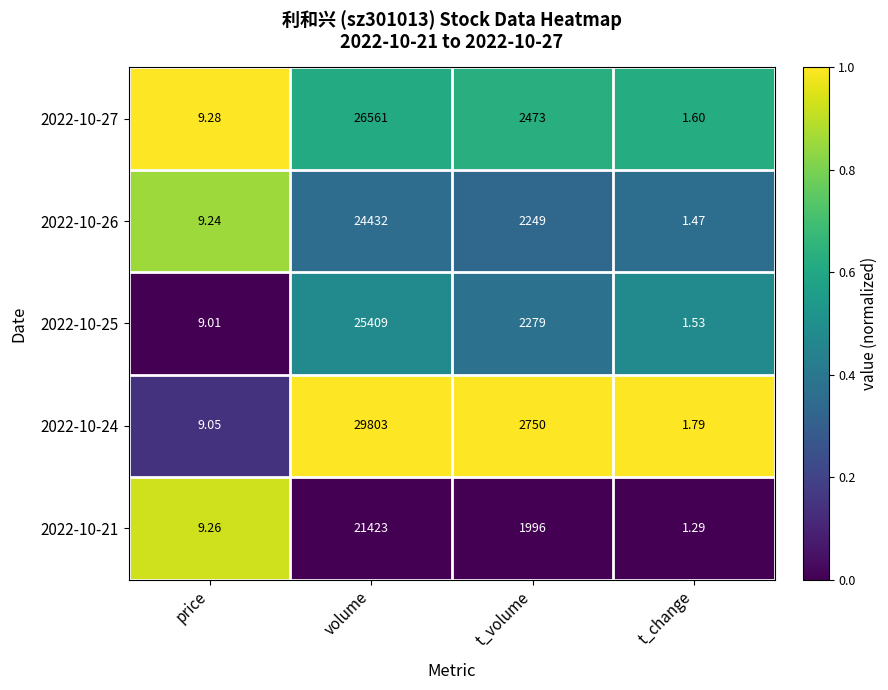

At which category does the chart reach its peak across all series?

volume